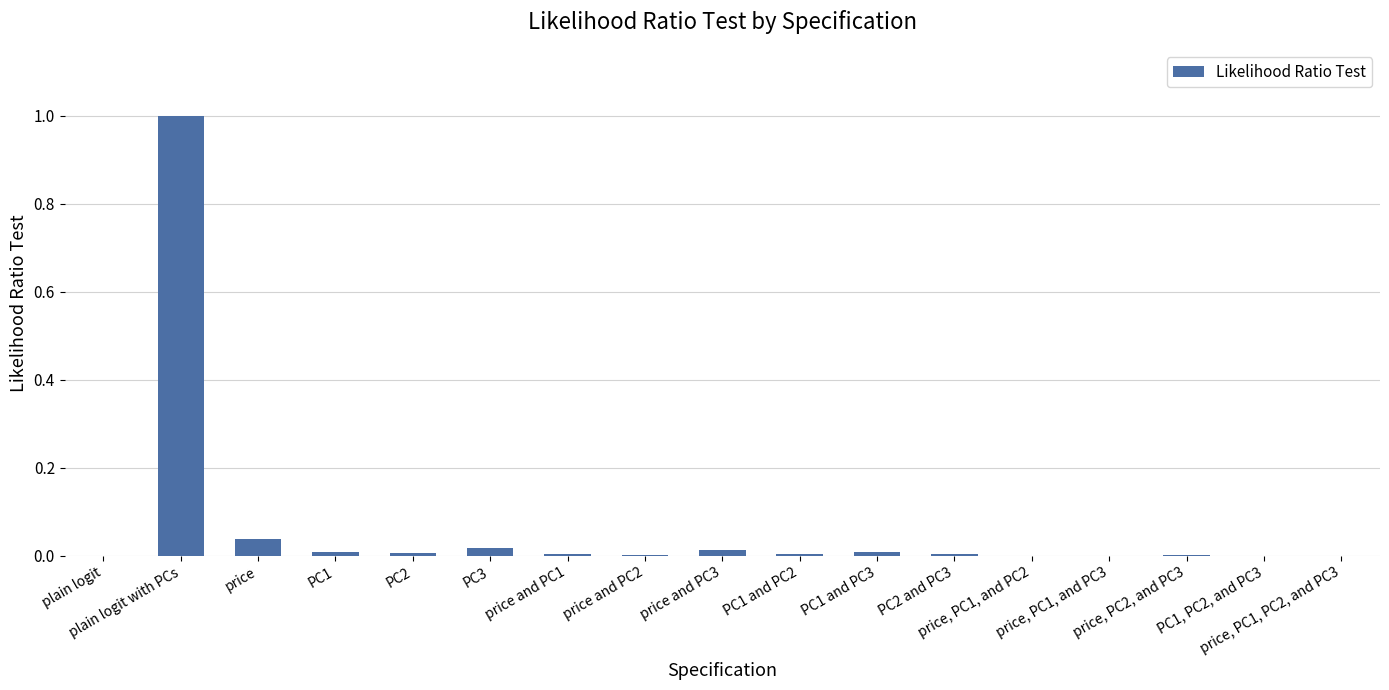

Is it true that the value at PC3 is 0.0?

True